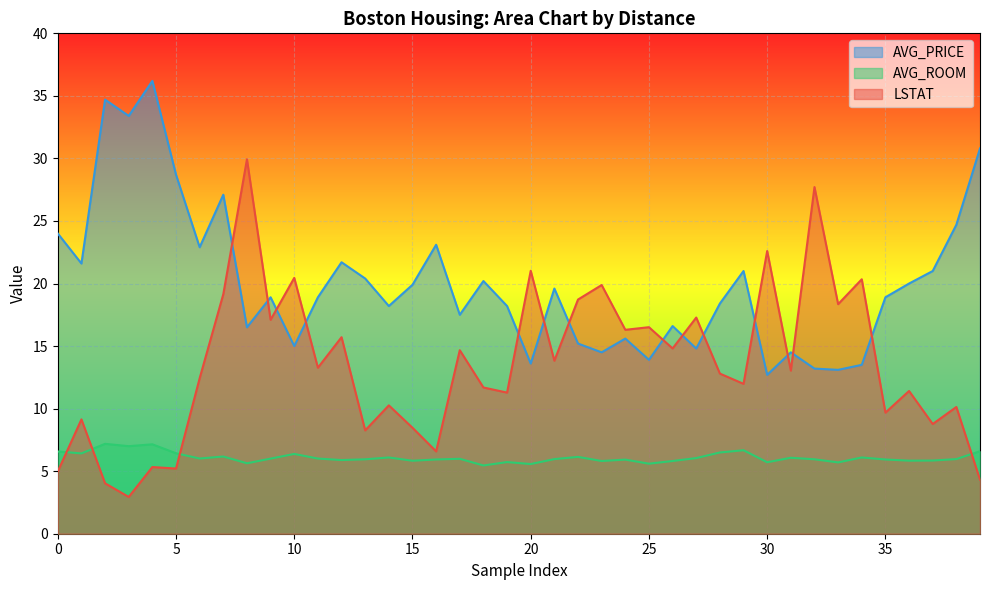

True or false: LSTAT and AVG_PRICE cross at least once.

True